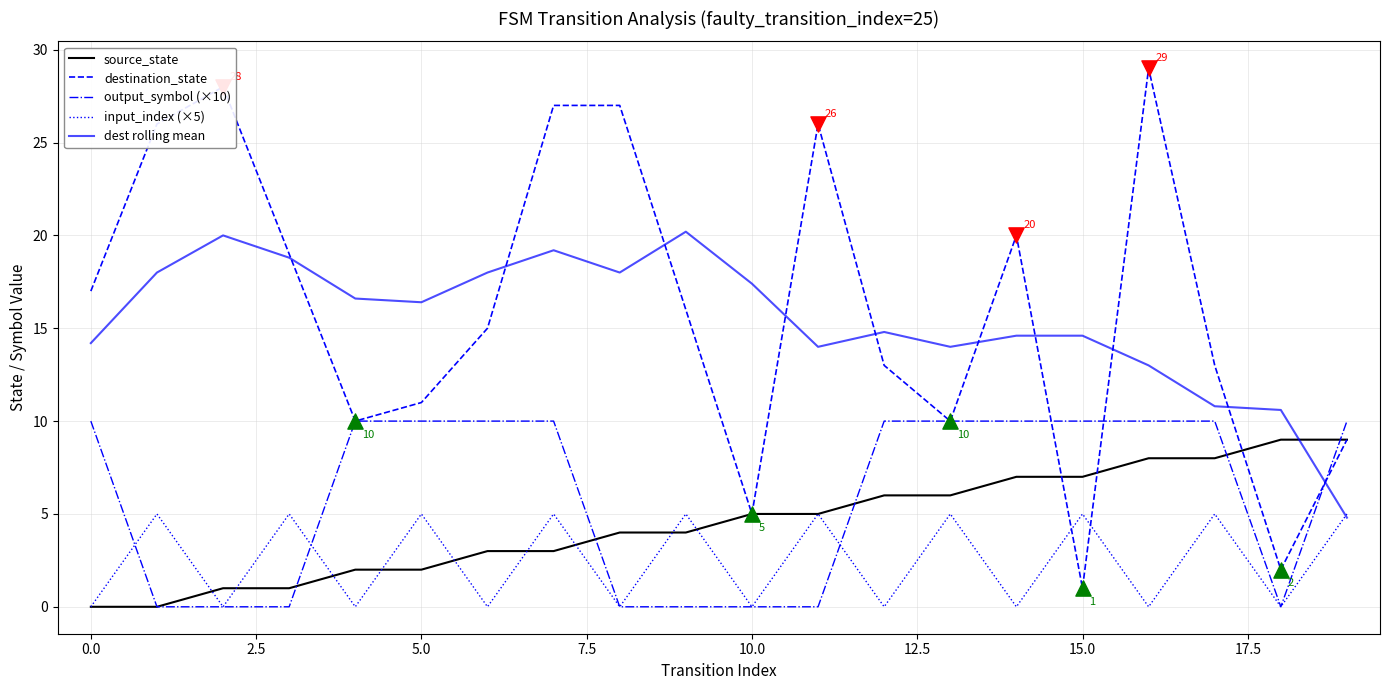

At how many categories does at least one series exceed 3?

20